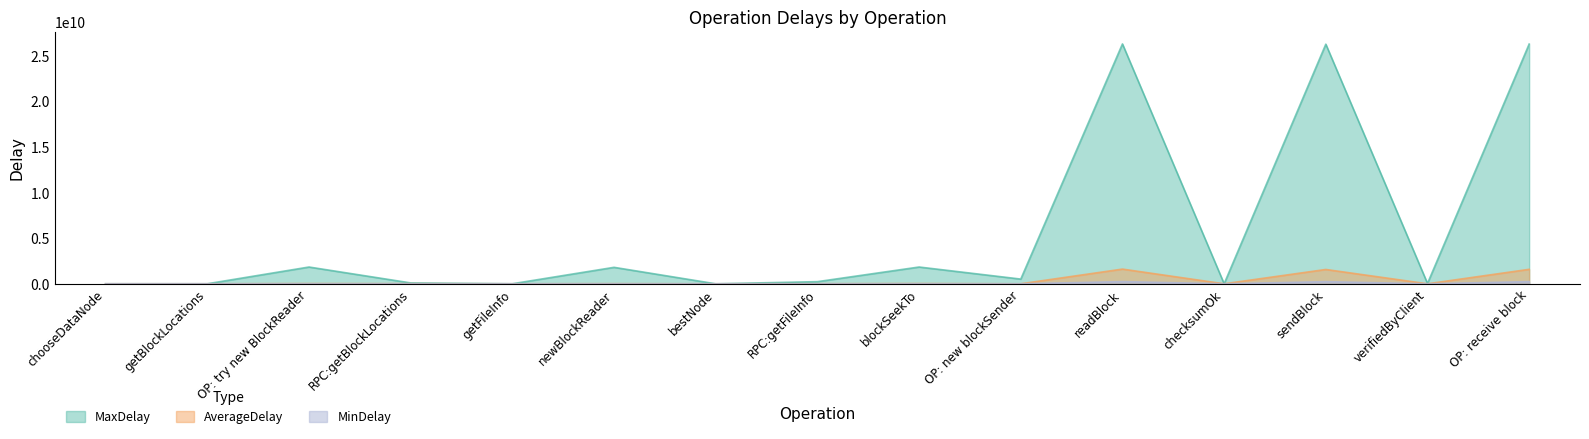

What is the average value of the MinDelay series?

48552195.0